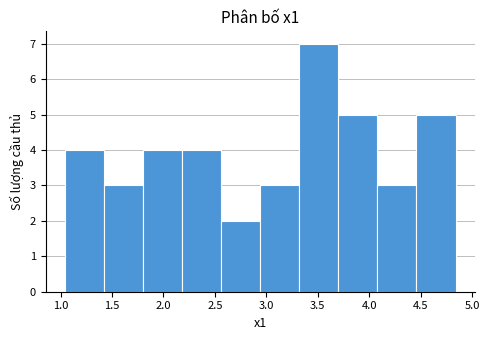

How tall is the bar that spans 2.20 to 2.55 on the x-axis? Neither the bar edges nor the heights are printed on the chart, so give them approximately, as read against the axes.

4